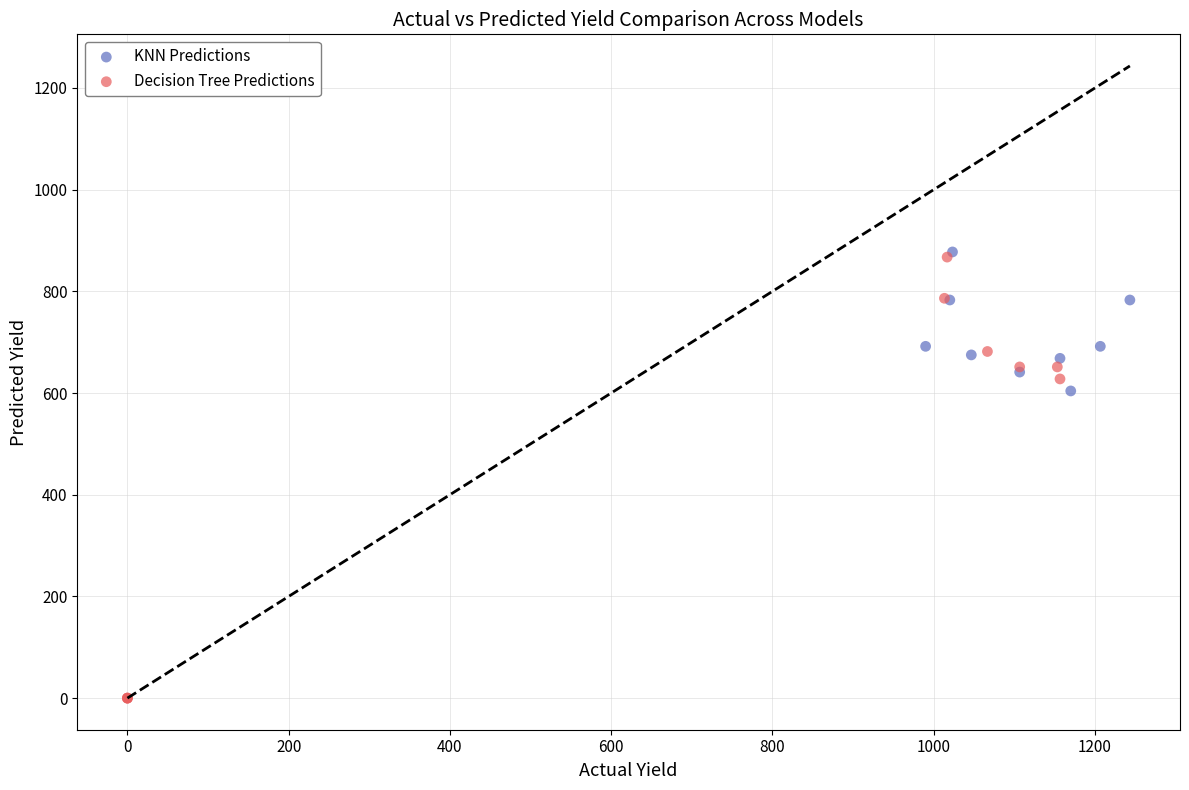

Which series reaches the minimum Y coordinate?

Decision Tree Predictions